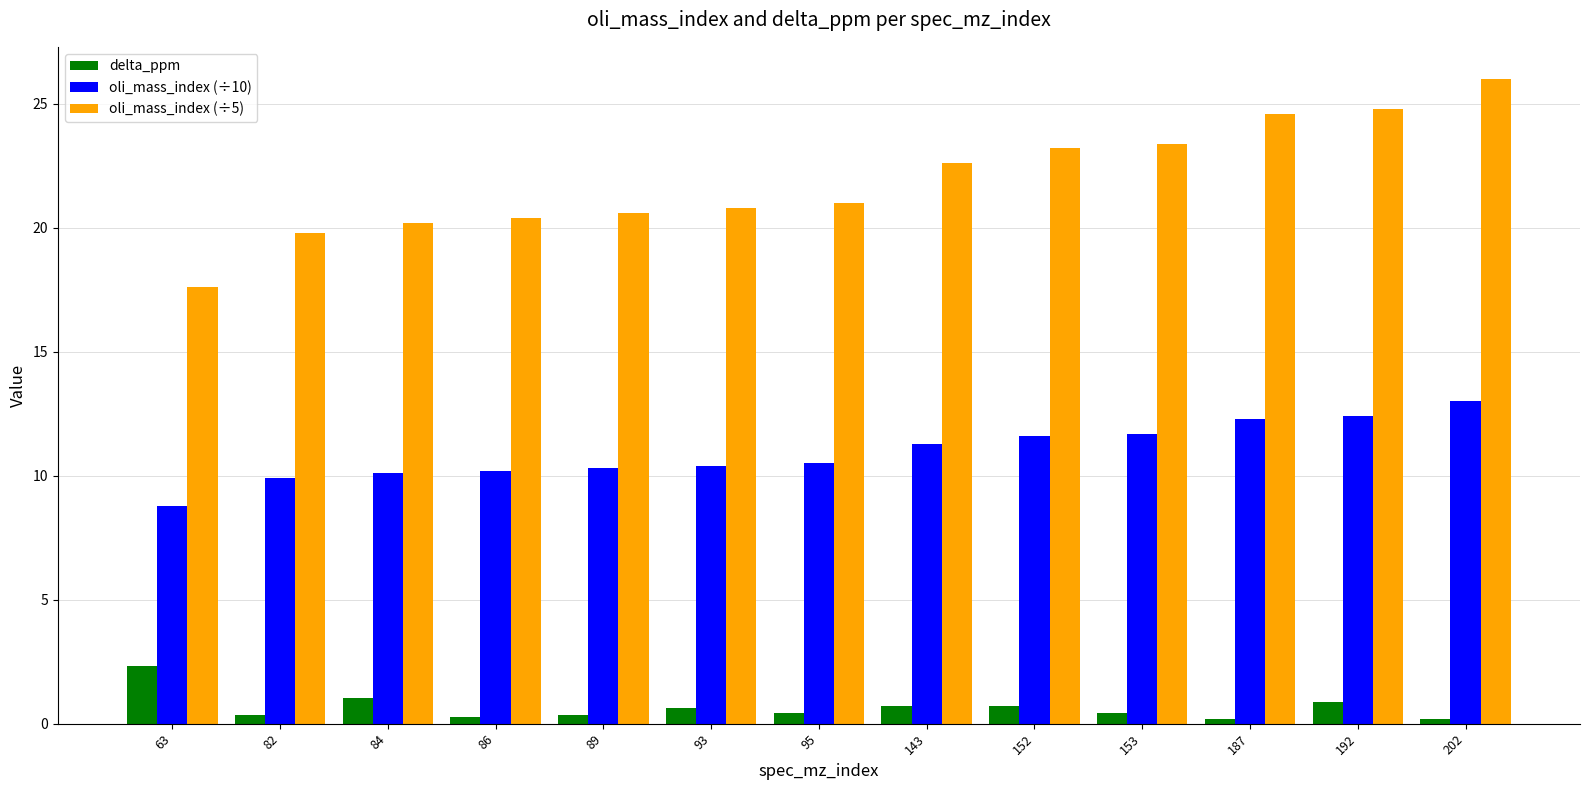

Read the oli_mass_index (÷10) value at 95.

10.5